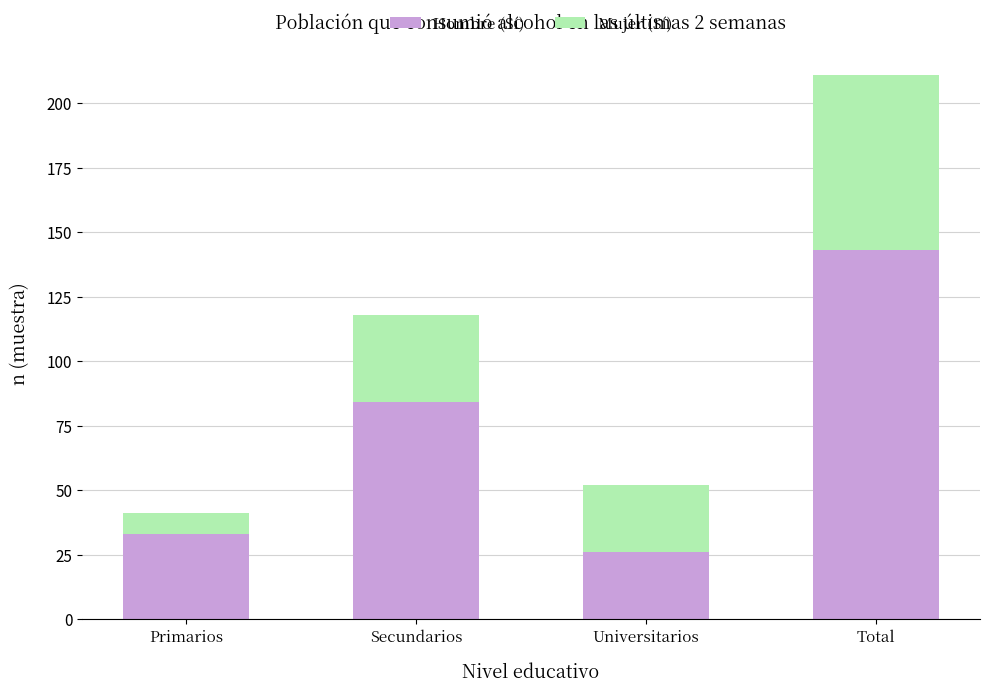

What is the sum of the Hombre (Sí) values at Primarios and Secundarios?

117